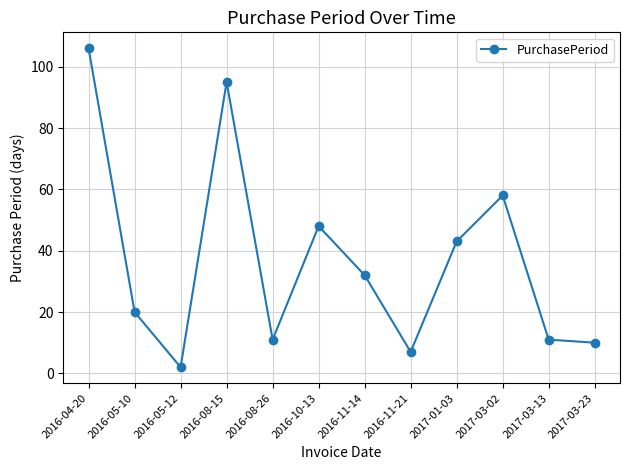

The value at 2017-03-23 is 17. True or false?

False